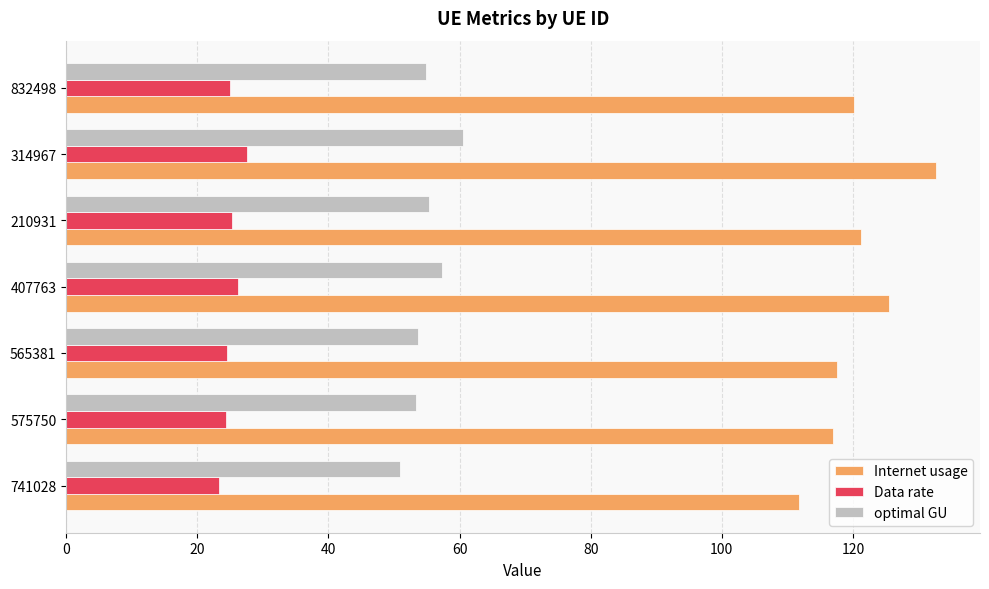

How many values in the Internet usage series are below 120?

3